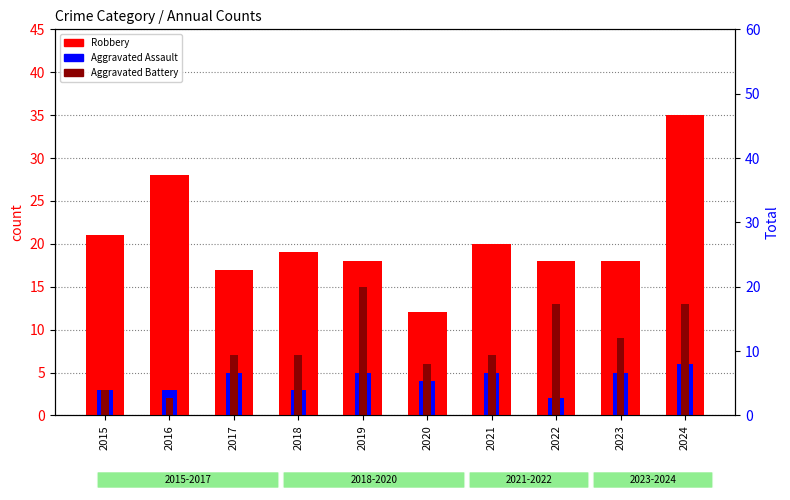

Is it true that Robbery equals 8 at 2019?

False